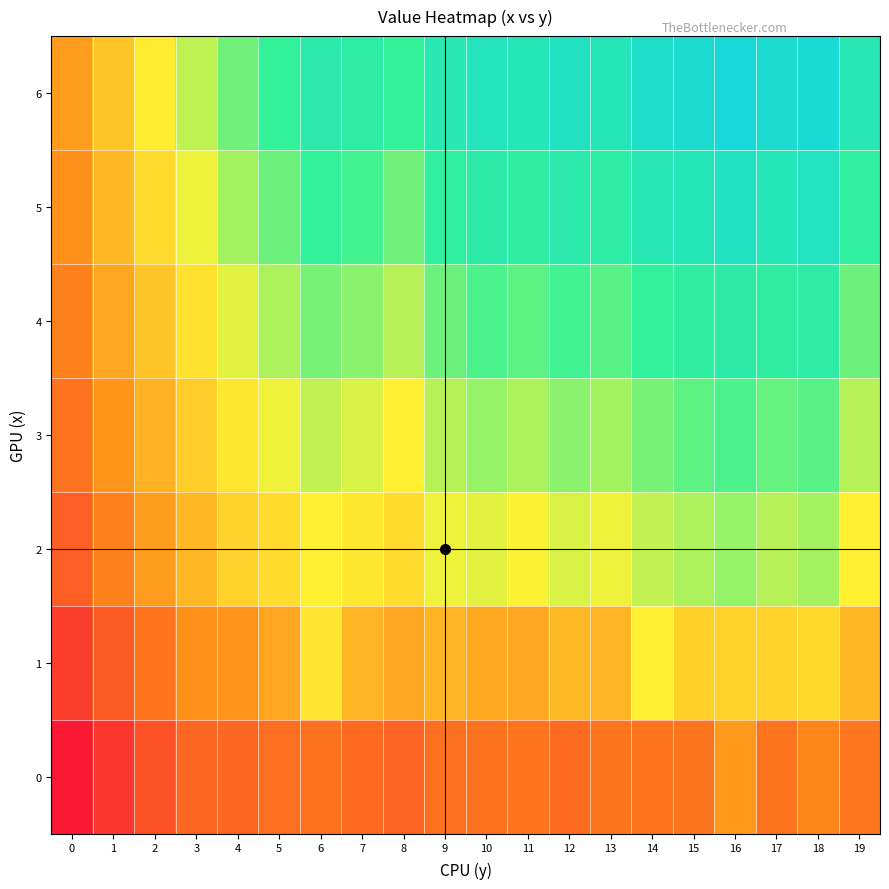

Which series has the widest spread of values?

6